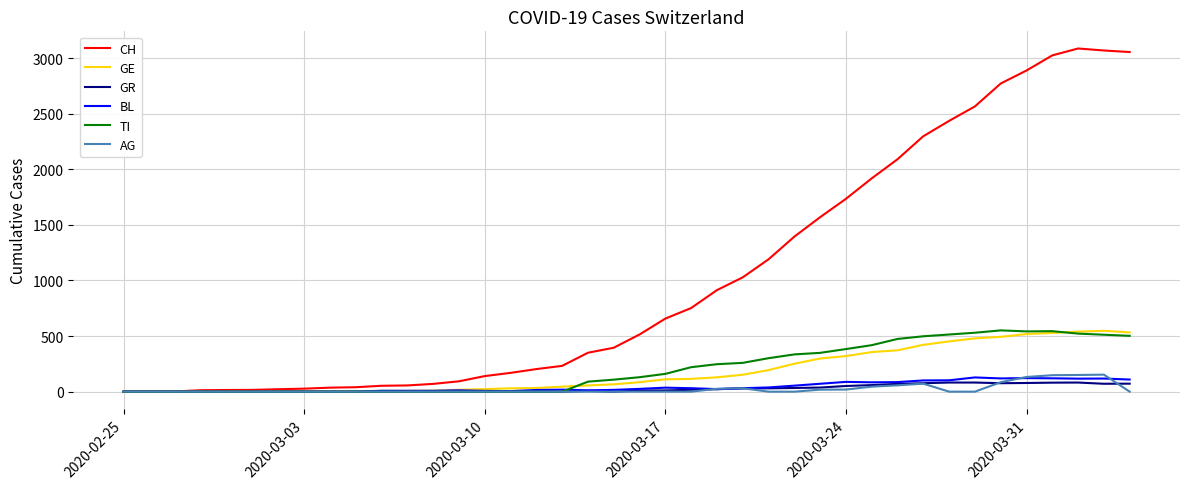

Which series has the largest total across all categories?

CH